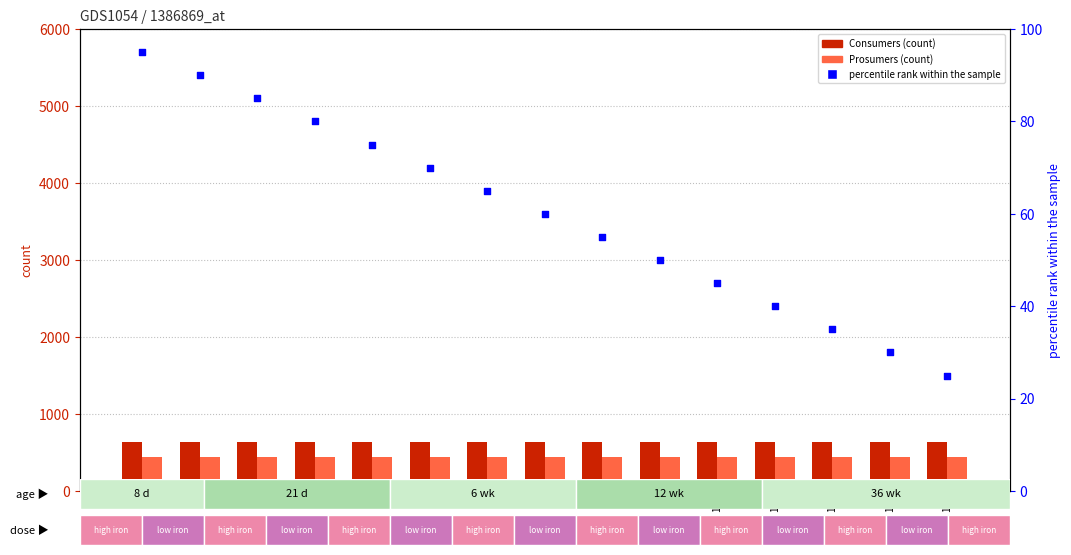

What is the total value across all series at 5?

1145